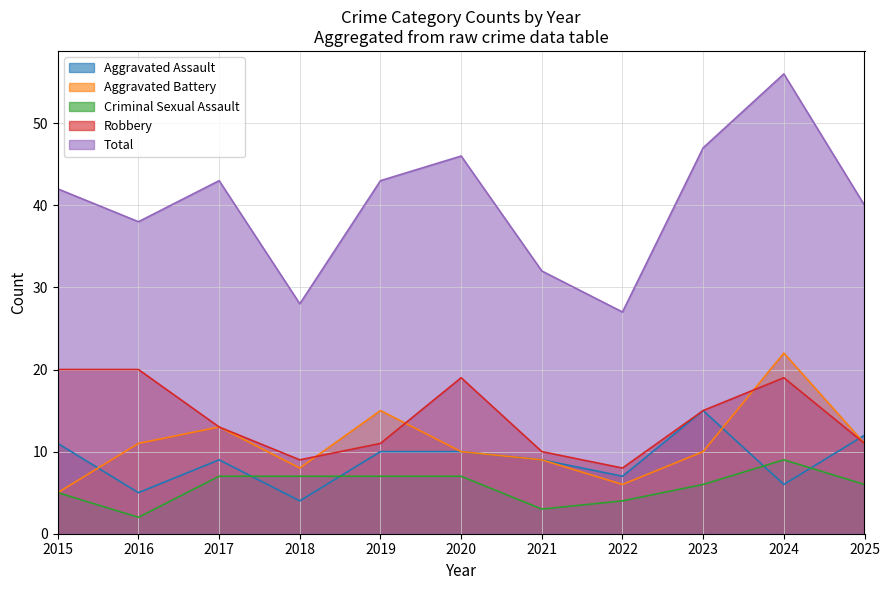

What value does the Aggravated Battery series have at 2023?

10